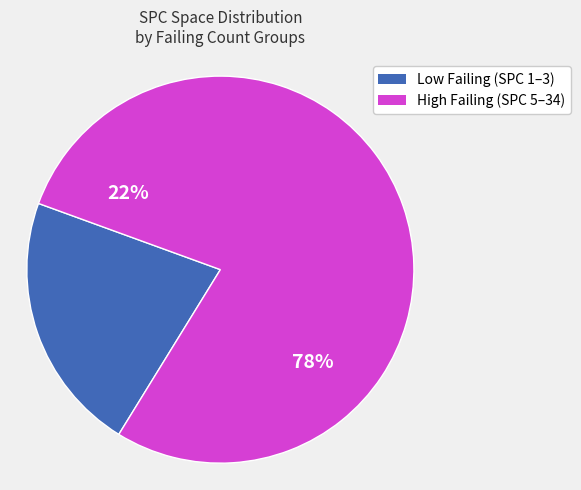

Is 1 the majority of the pie?

No